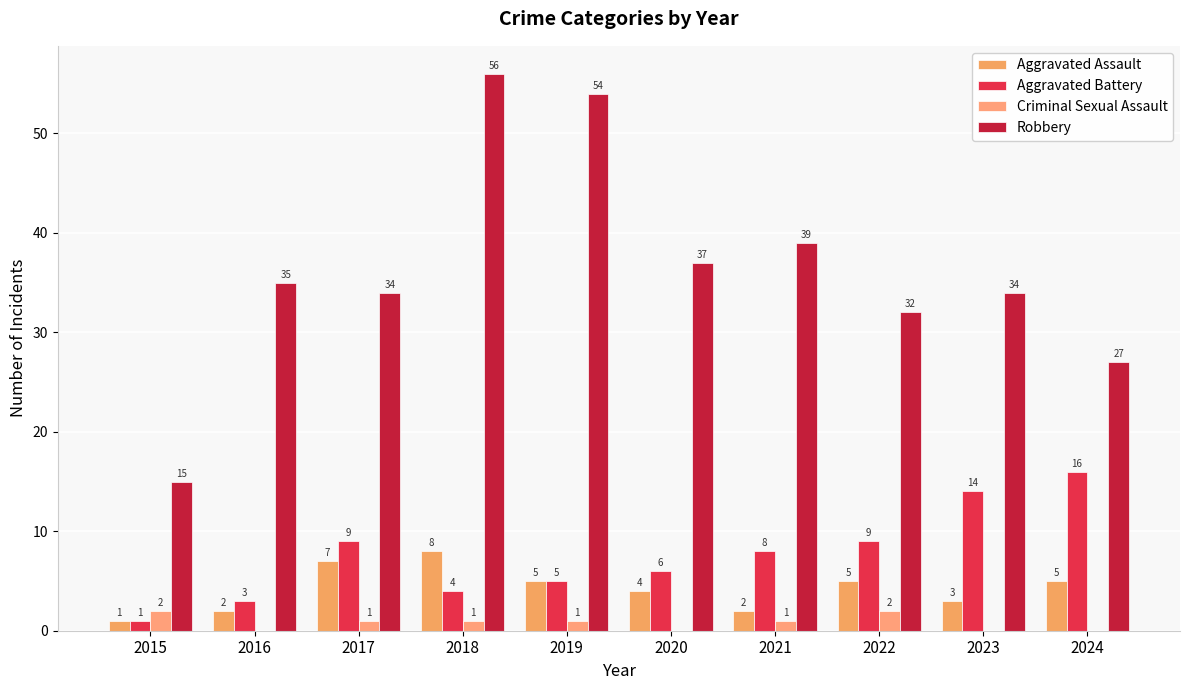

At which label does Robbery first exceed 35?

2018